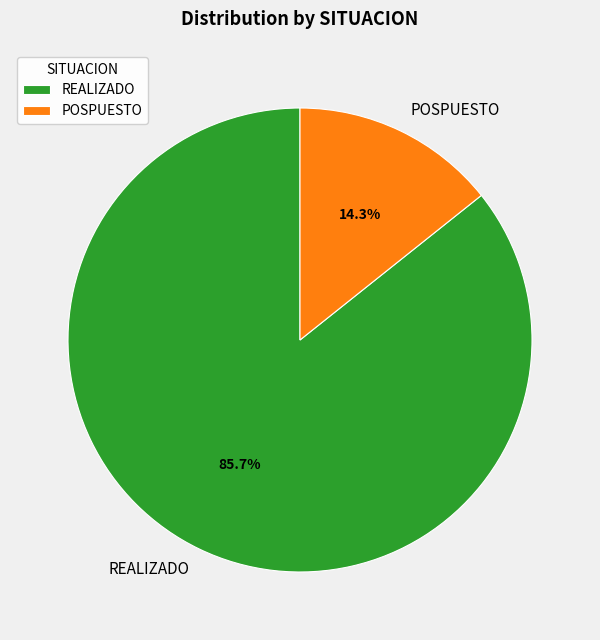

Does any single category account for the majority?

Yes